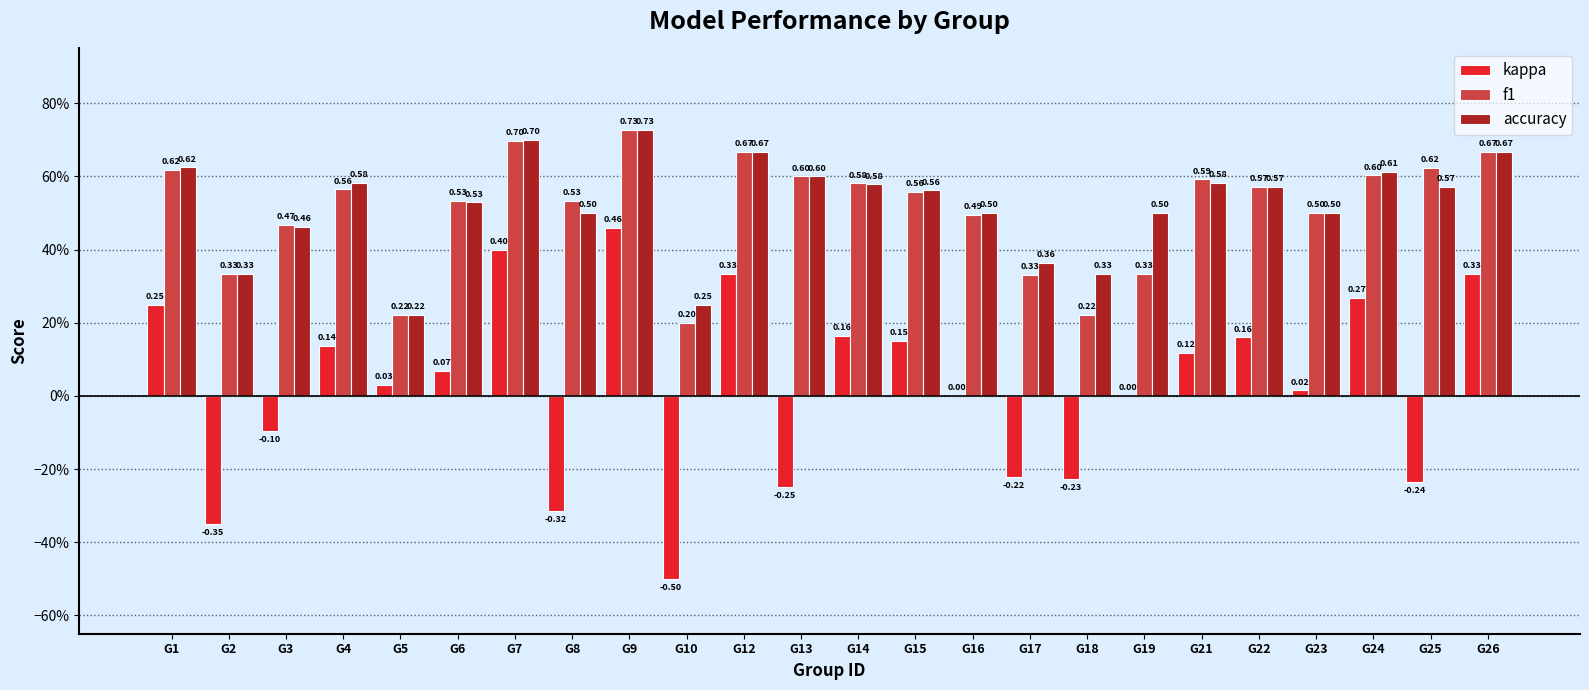

True or false: kappa has a value of 0.2 at G22.

True